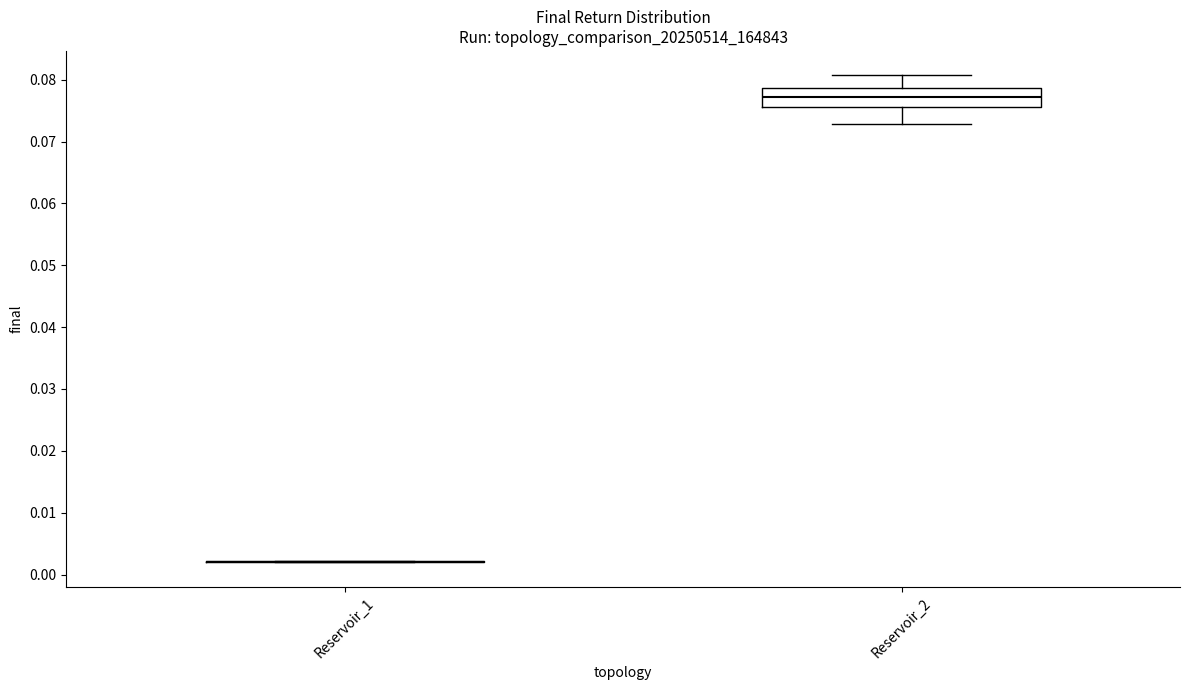

Comparing the boxes themselves (not the whiskers), which one is the tallest?

Reservoir_2